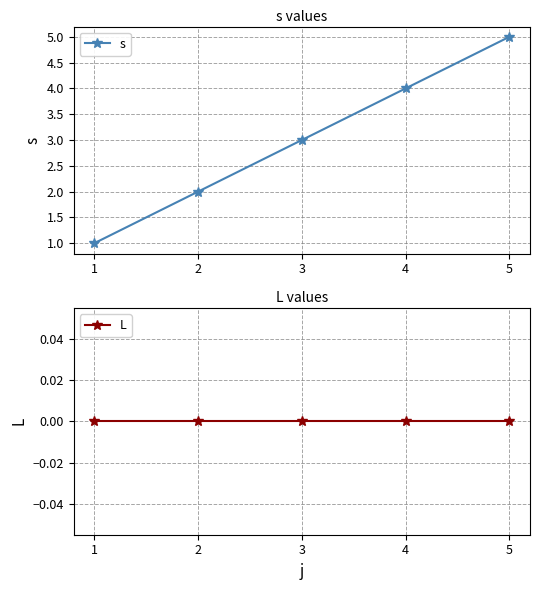

Which category has the highest value across all series?

5